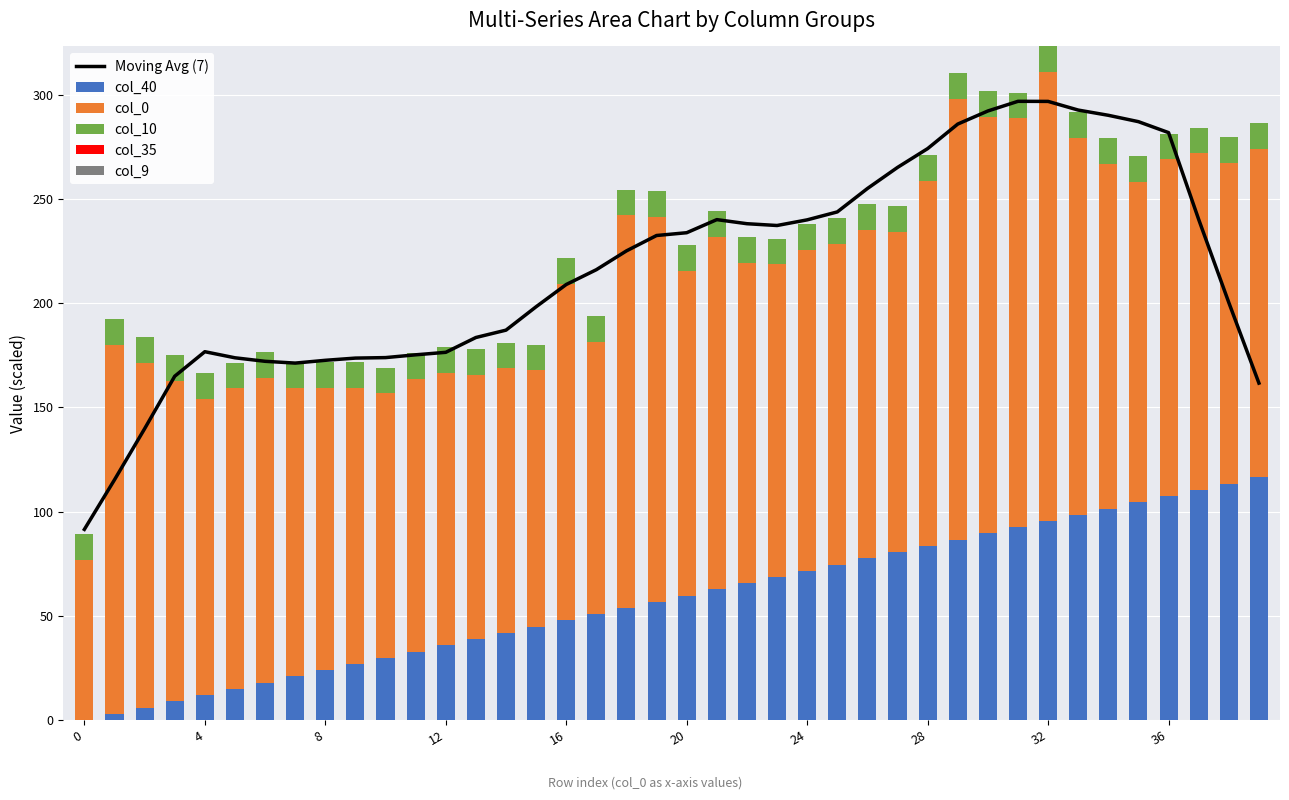

Read the Moving Avg (7) value at 35.

287.2